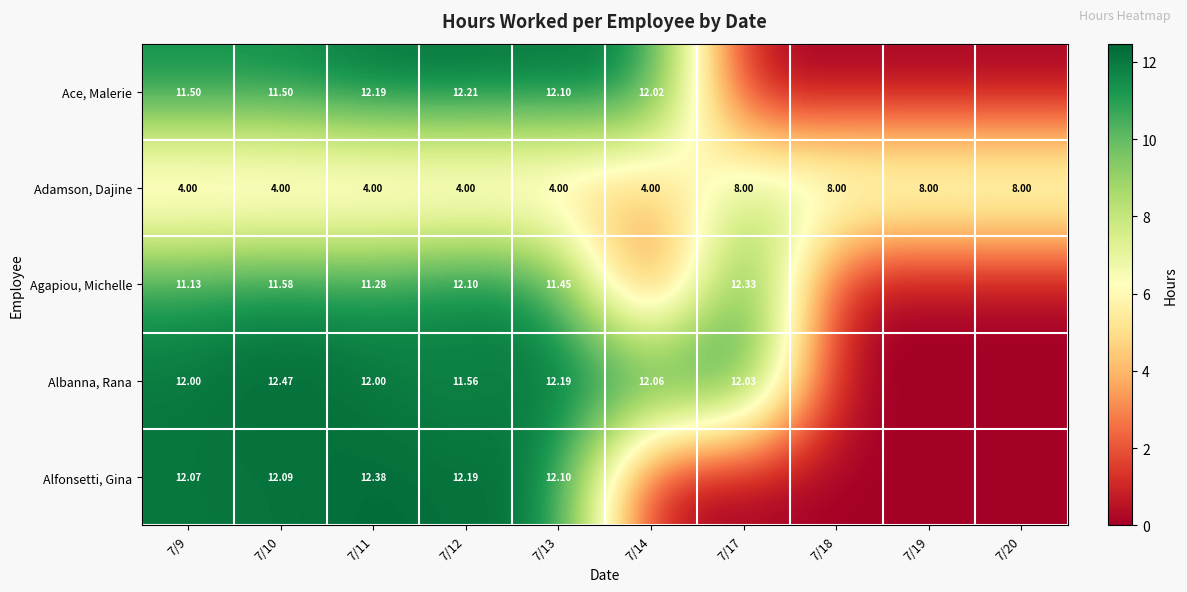

Is the value of Ace, Malerie at 7/14 greater than the value of Alfonsetti, Gina at 7/13?

No